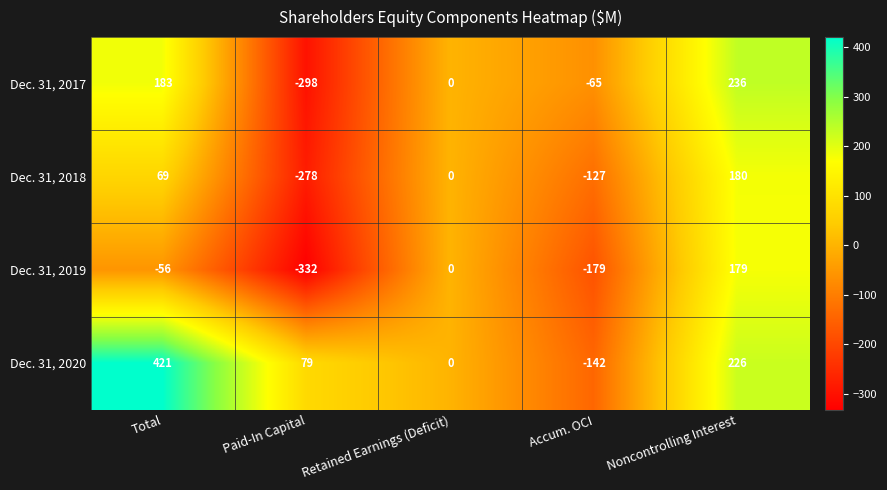

Reading left to right, extract all data points from this chart.

Dec. 31, 2017: 183	-298	0	-65	236
Dec. 31, 2018: 69	-278	0	-127	180
Dec. 31, 2019: -56	-332	0	-179	179
Dec. 31, 2020: 421	79	0	-142	226